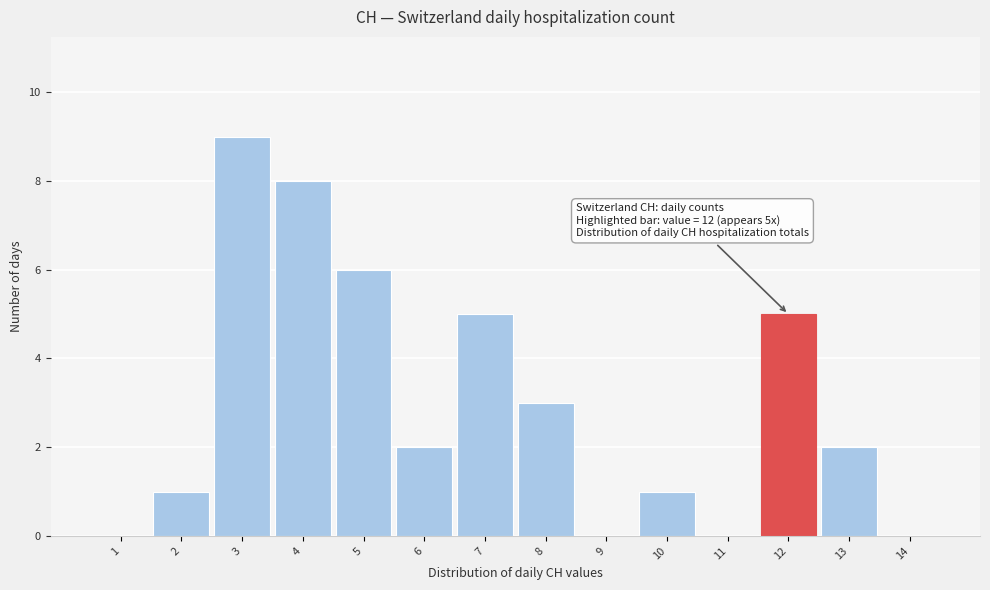

Which range on the x-axis has the tallest bar?

2.5 to 3.5